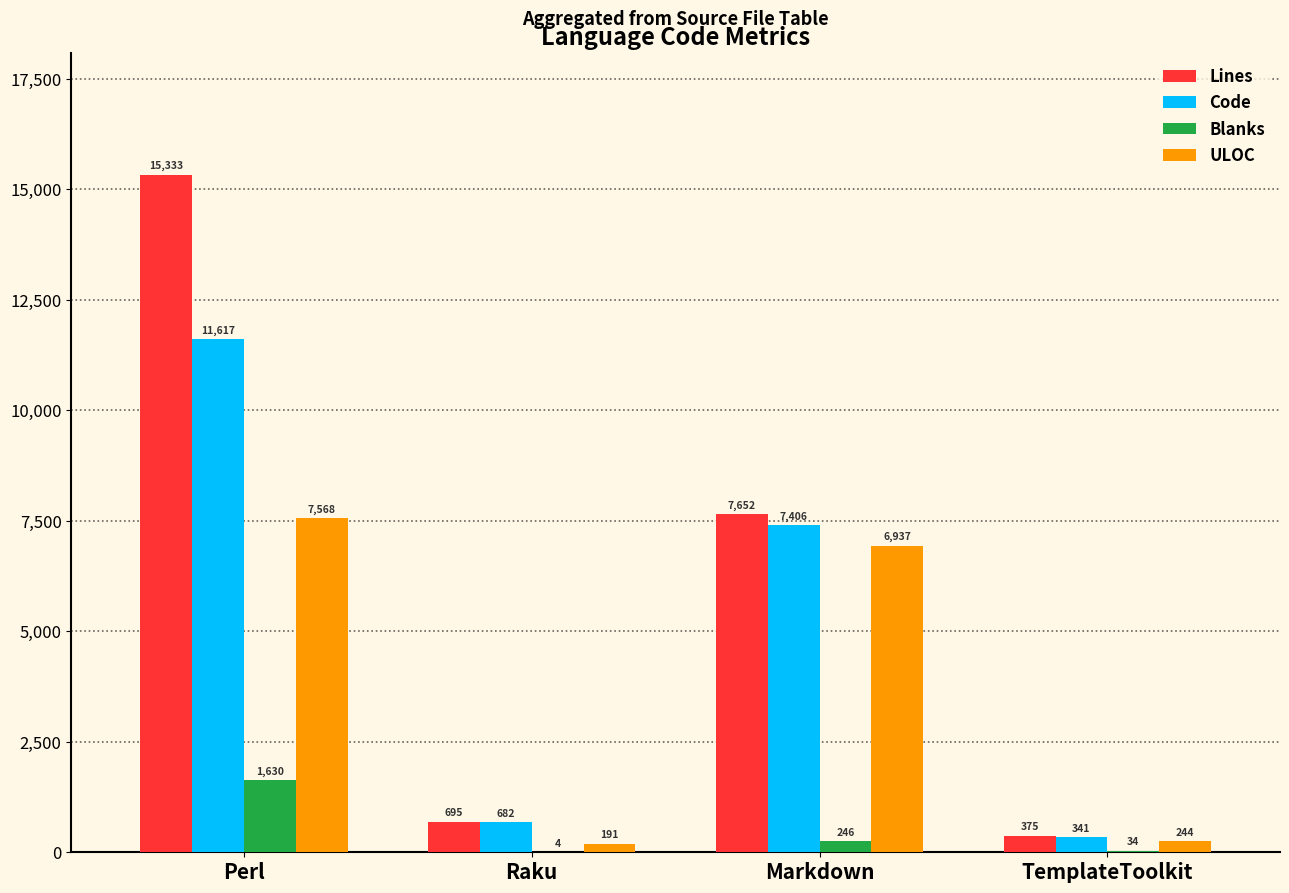

Is it true that Blanks equals 367 at Perl?

False